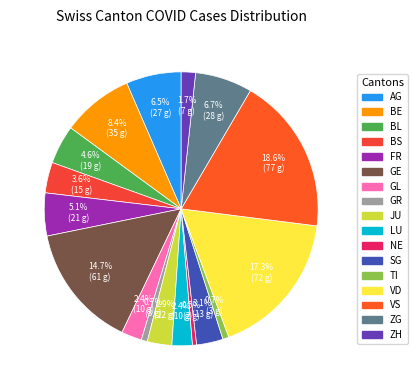

Which has a higher value, TI or ZH?

ZH